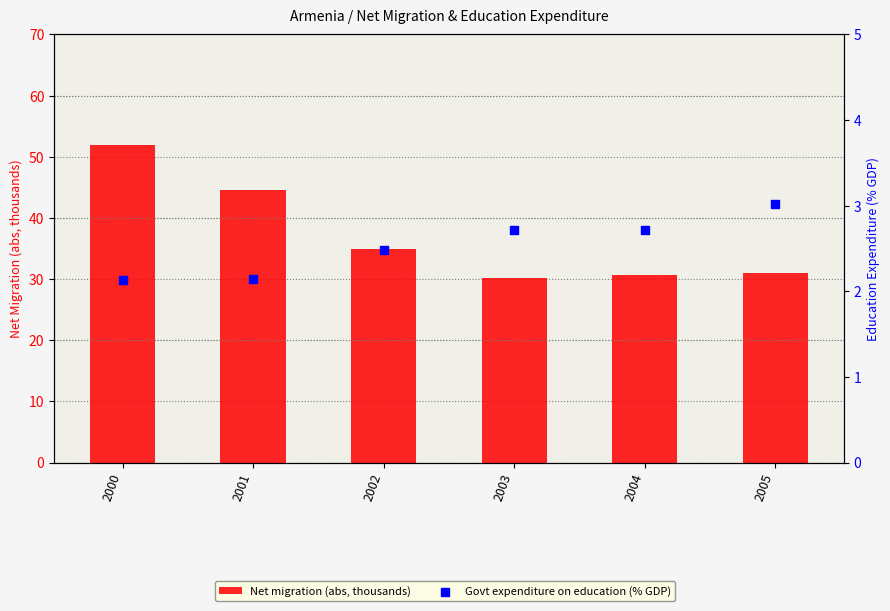

Which series reaches the maximum Y coordinate?

Net migration (abs, thousands)